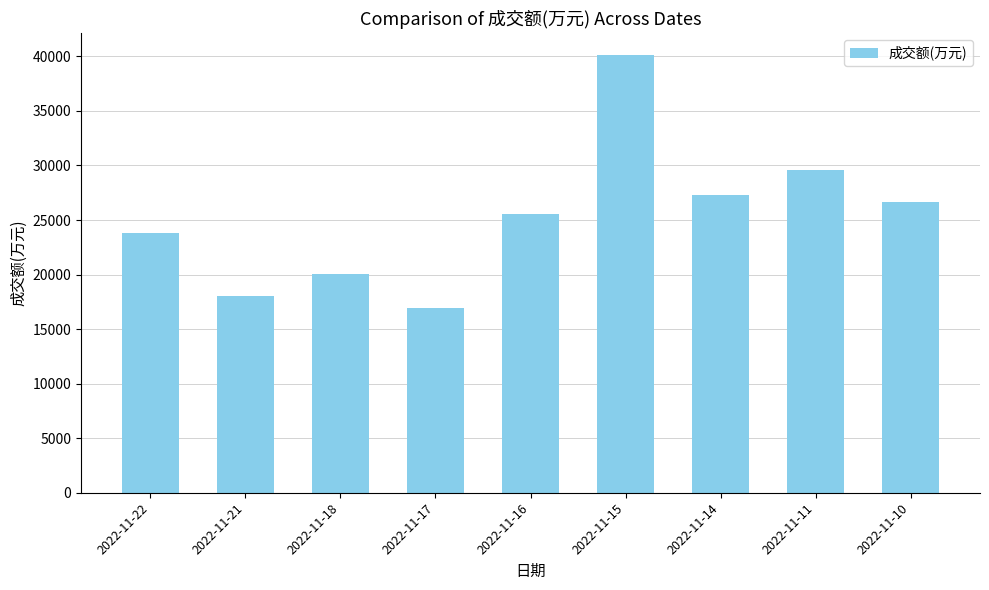

List the labels in order of value, smallest first.

2022-11-17, 2022-11-21, 2022-11-18, 2022-11-22, 2022-11-16, 2022-11-10, 2022-11-14, 2022-11-11, 2022-11-15